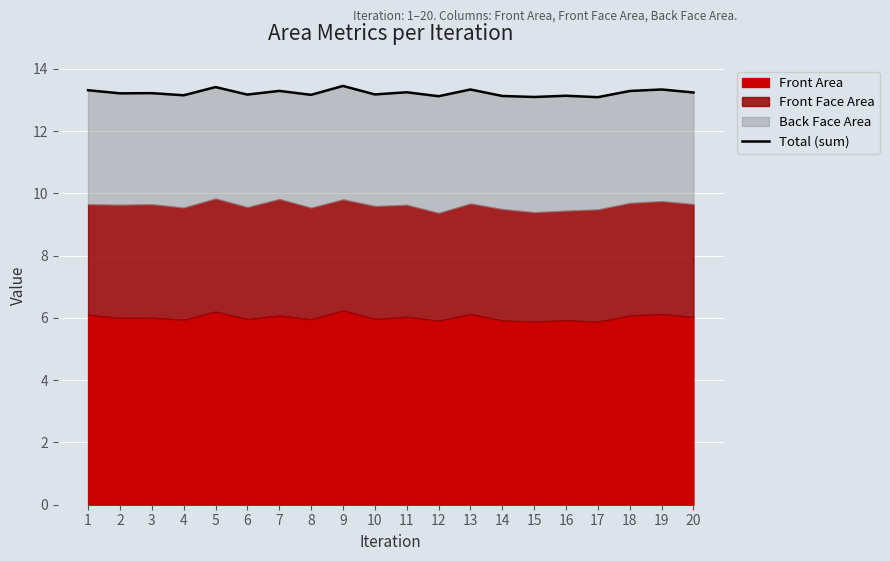

Rank the categories by value from lowest to highest.

17, 15, 12, 14, 16, 4, 8, 6, 10, 2, 3, 20, 11, 18, 7, 1, 13, 19, 5, 9